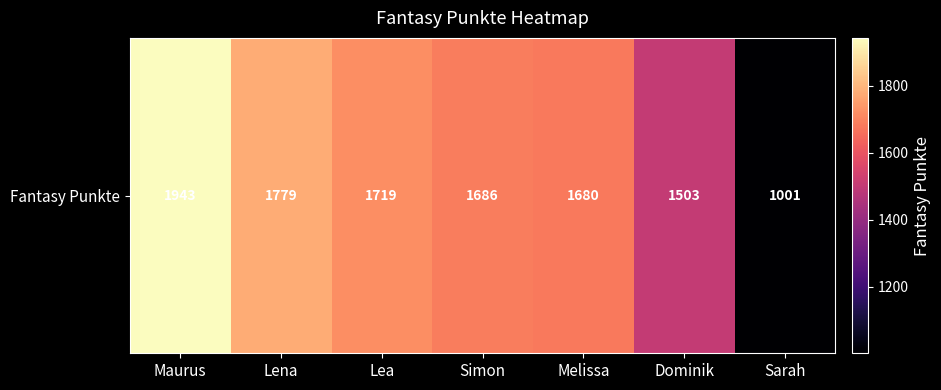

What is the change in value from Lena to Simon?

-93